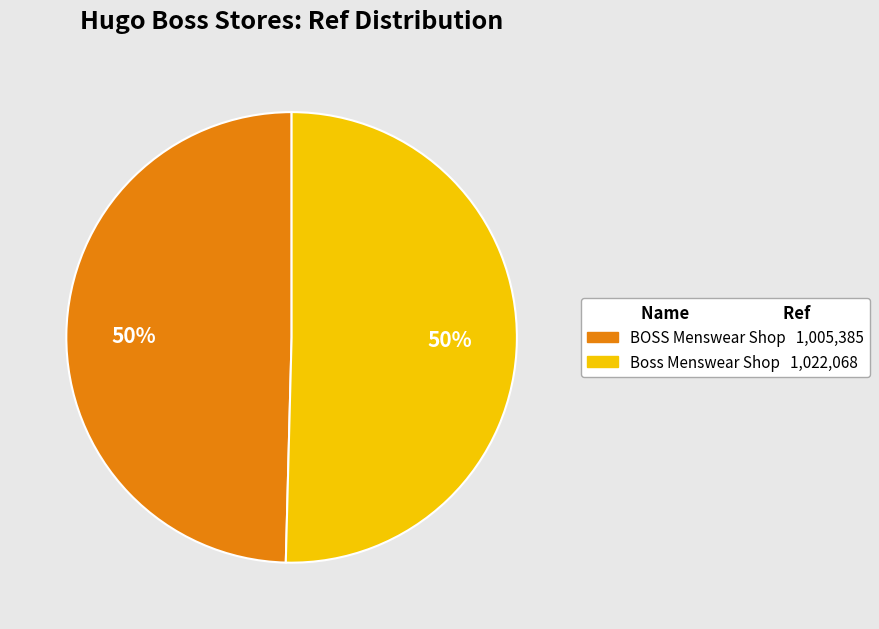

How many segments does this pie chart have?

2